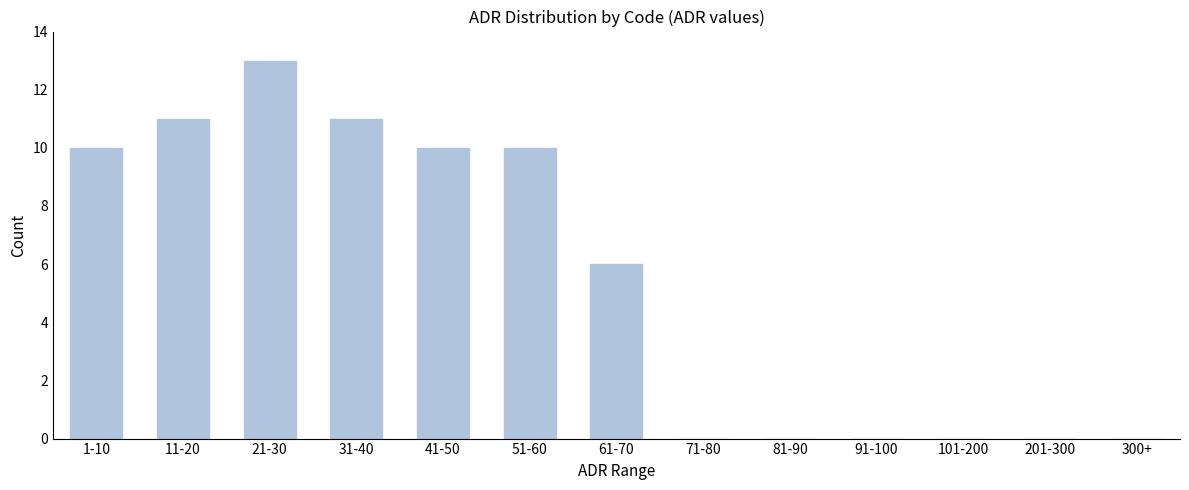

Reading right to left, extract all data points from this chart.

300+=0	201-300=0	101-200=0	91-100=0	81-90=0	71-80=0	61-70=6	51-60=10	41-50=10	31-40=11	21-30=13	11-20=11	1-10=10